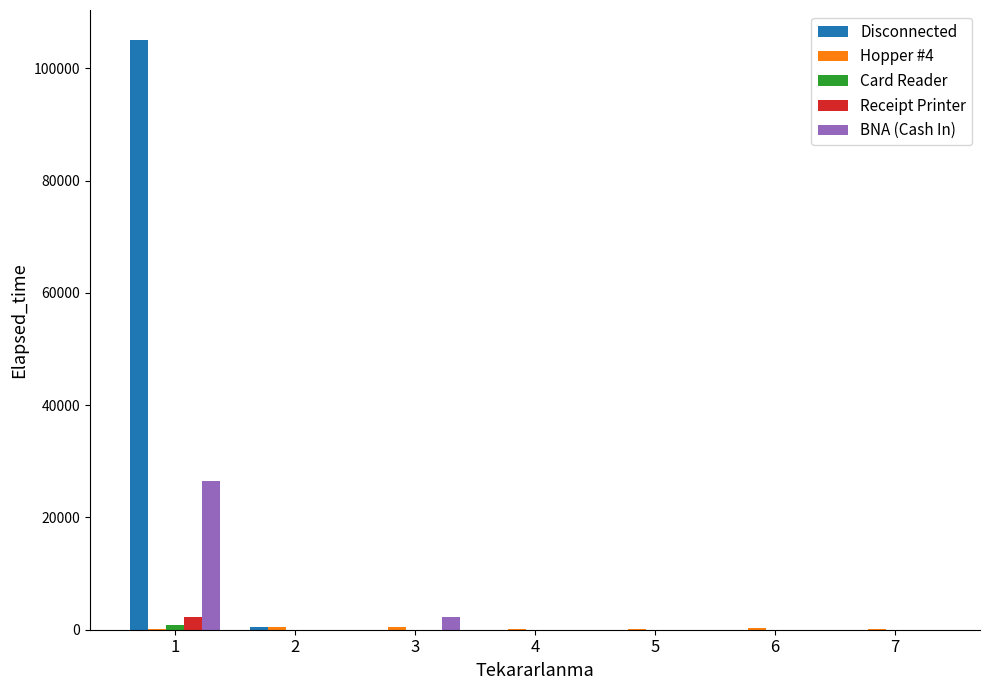

What is the greatest value displayed?

105110